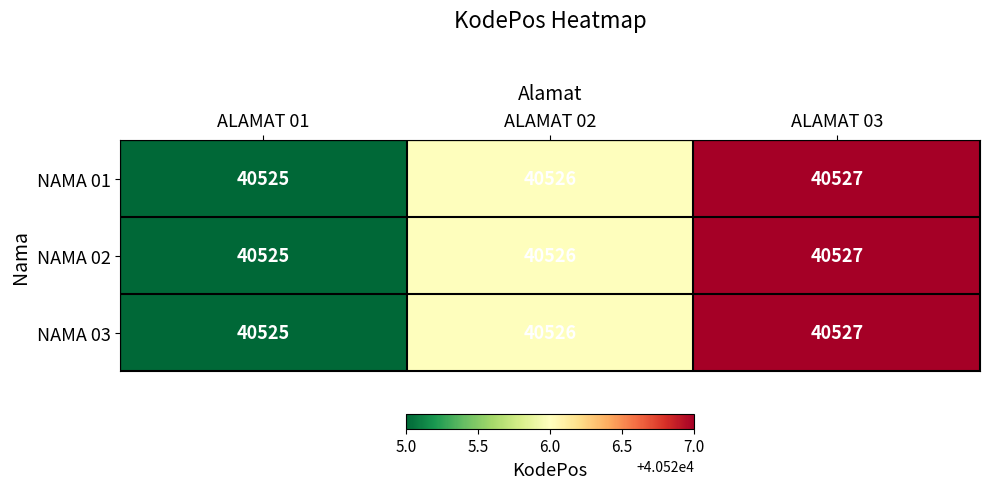

What is the total value across all series at ALAMAT 02?

121578